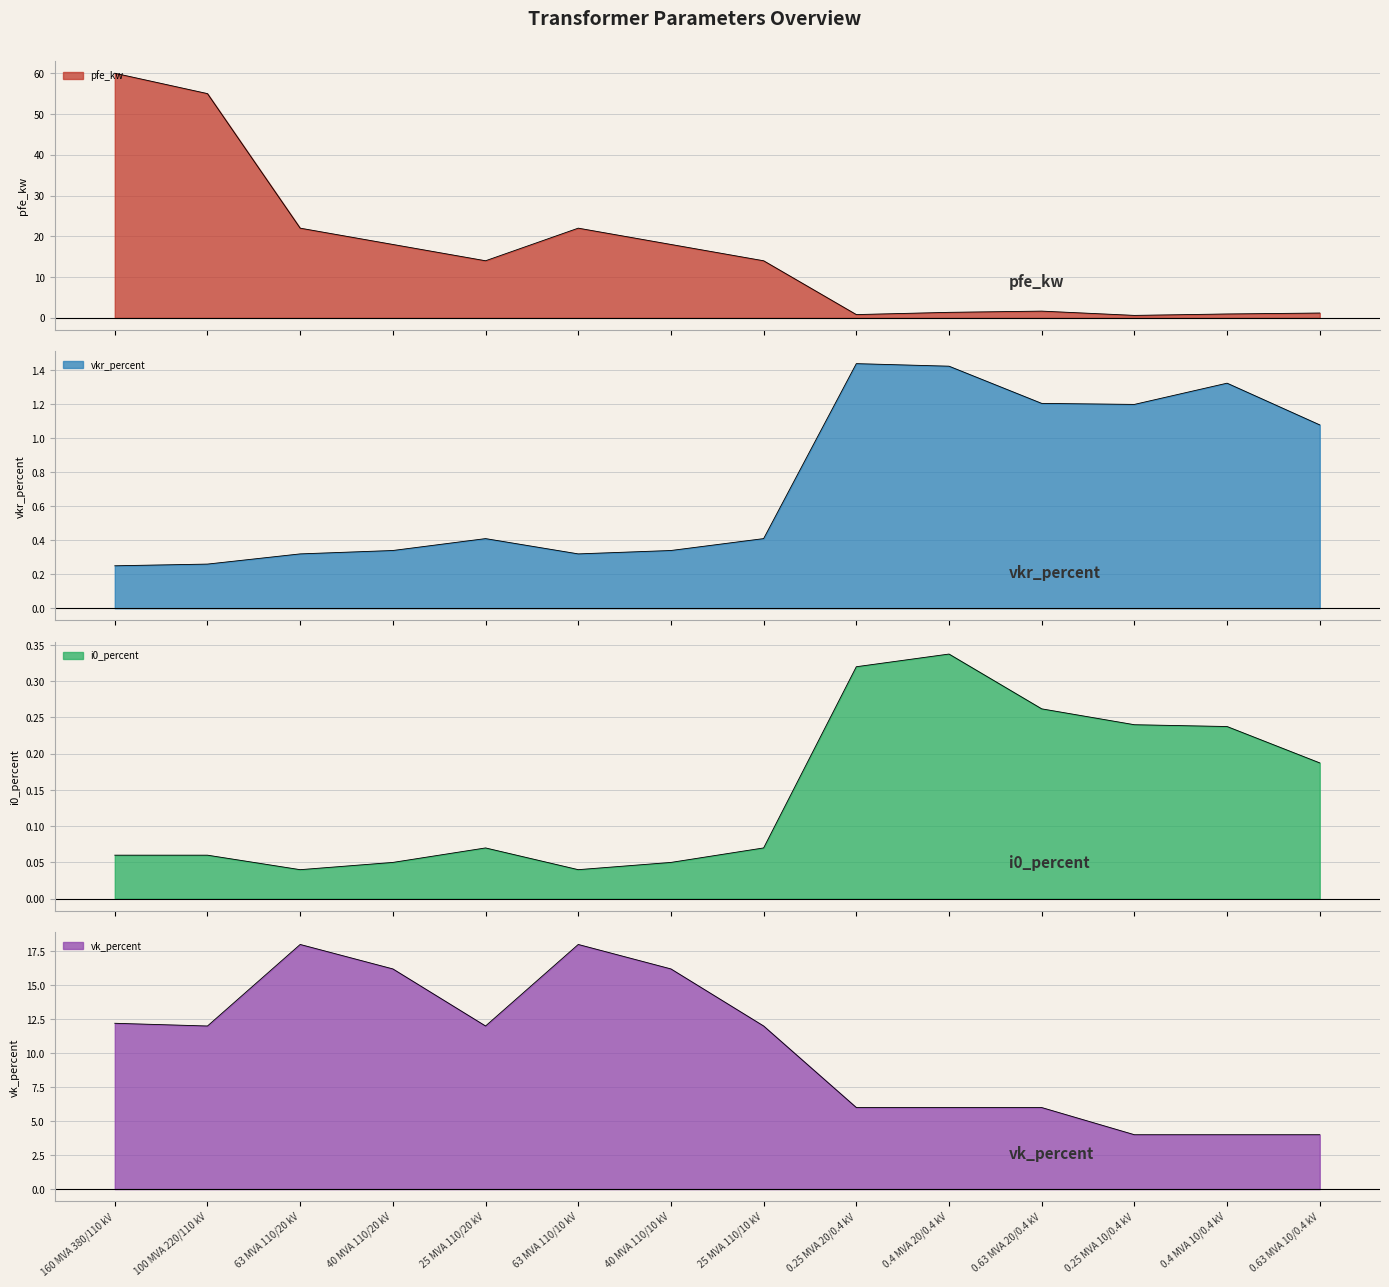

The value of i0_percent at 0.63 MVA 10/0.4 kV is 0.3. True or false?

False